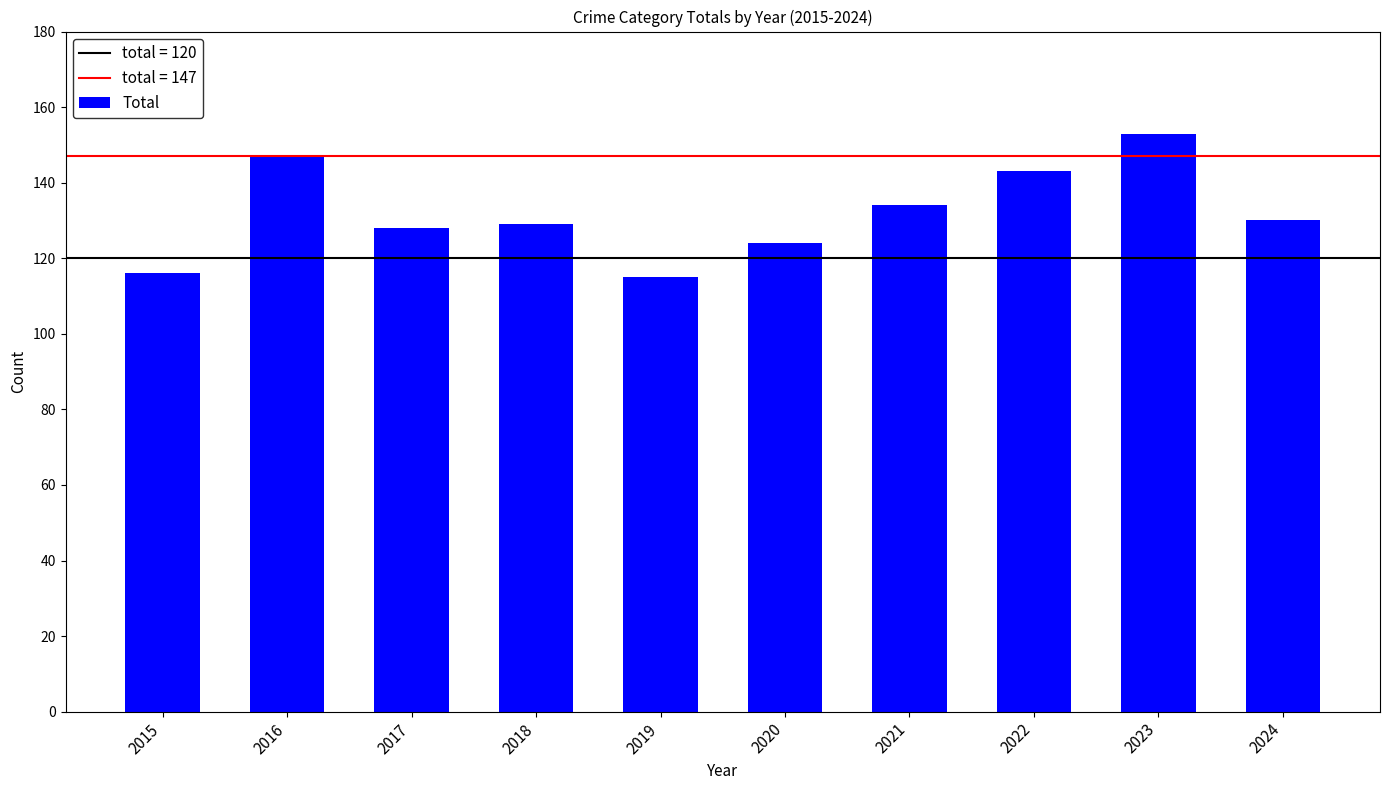

How many data points are less than 130?

5